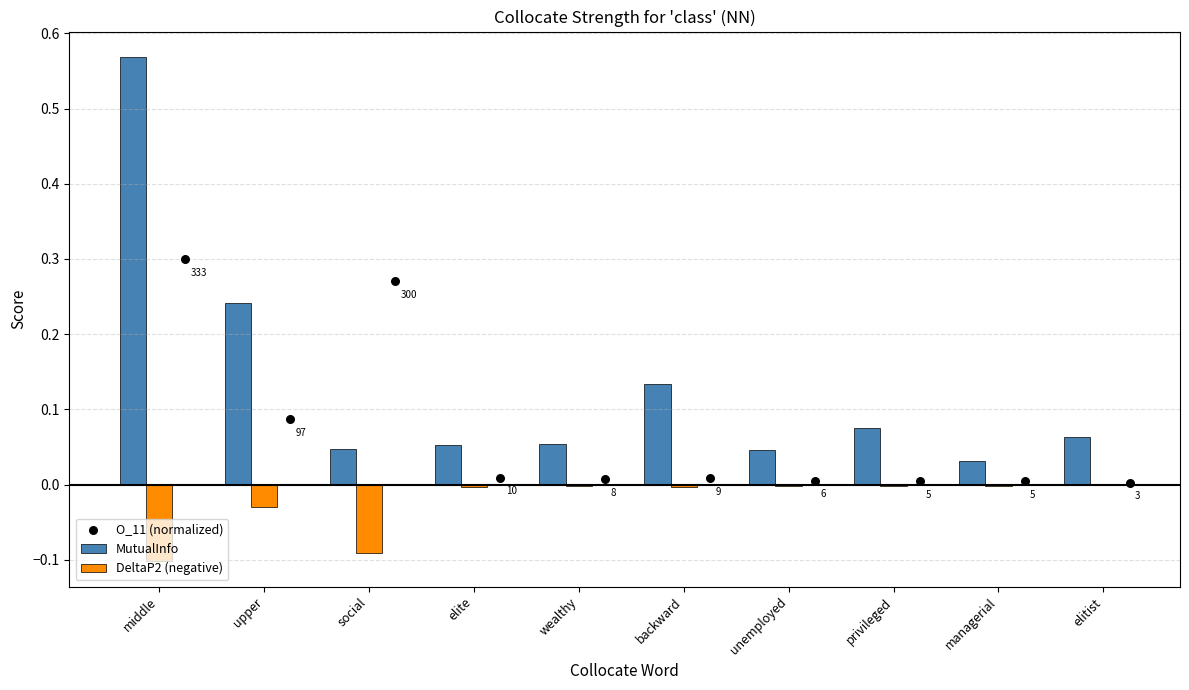

Which series has the largest total across all categories?

MutualInfo